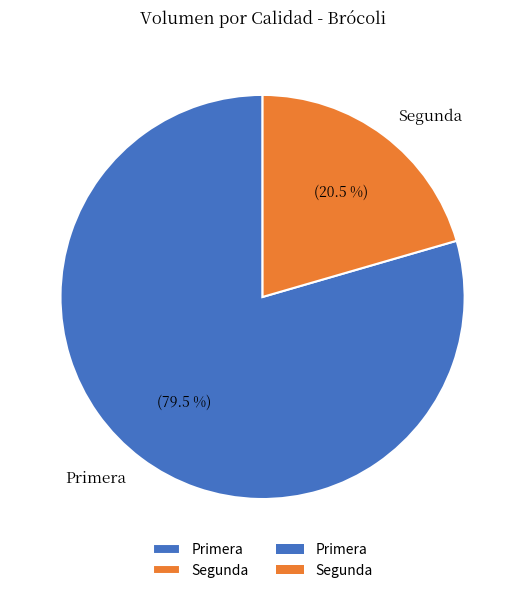

To the nearest percent, what is the average slice percentage?

50%